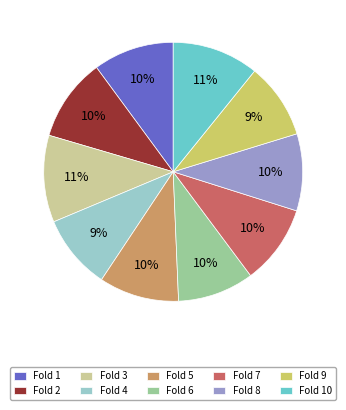

Is Fold 1 the majority of the pie?

No